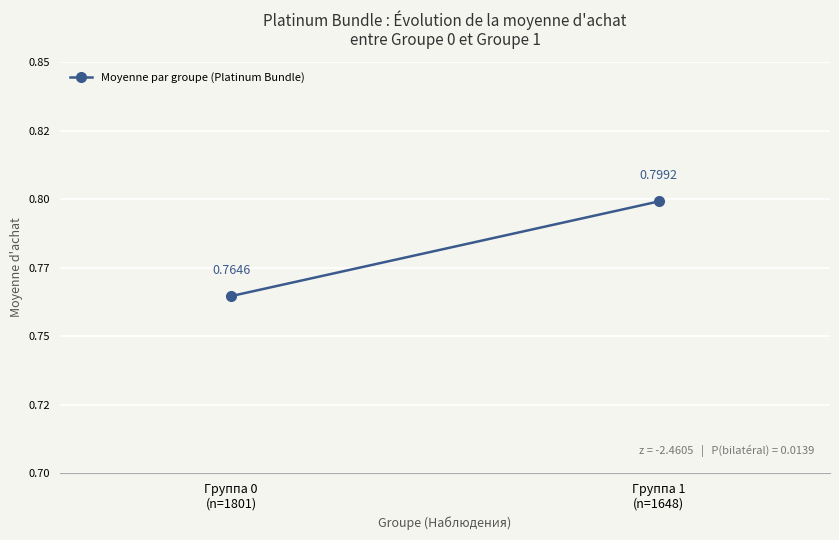

The chart shows a value of 0.8 at Группа 0
(n=1801). True or false?

True